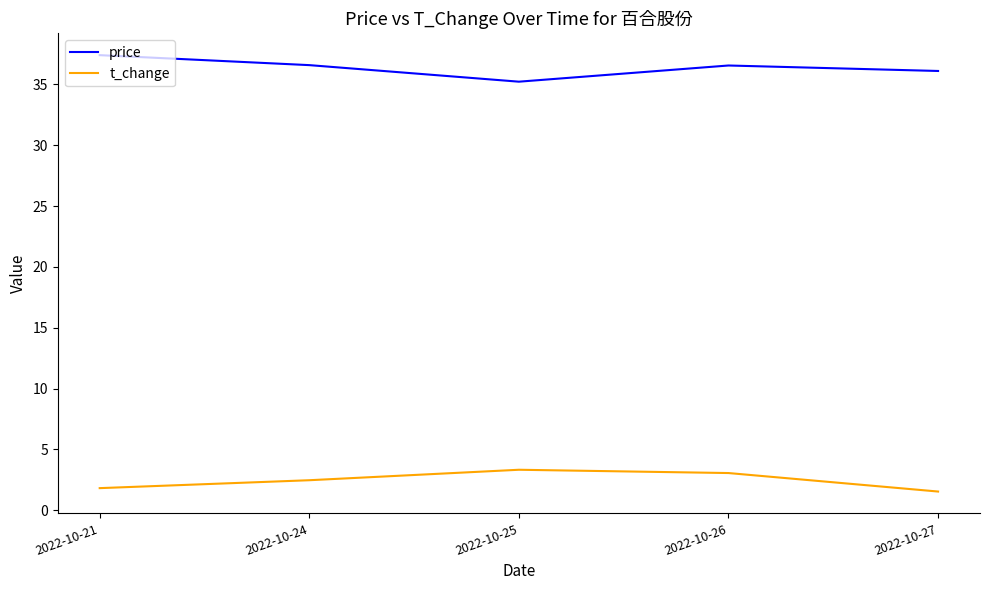

Rank the series by their maximum value, from lowest to highest.

t_change, price